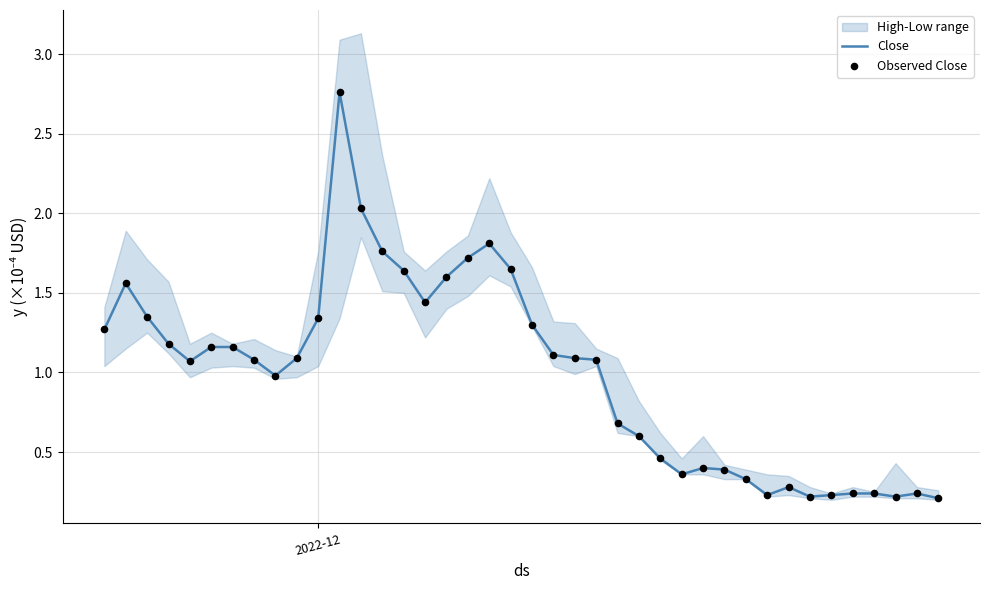

Is the value of Observed Close at 16 greater than the value of Close at 19?

No